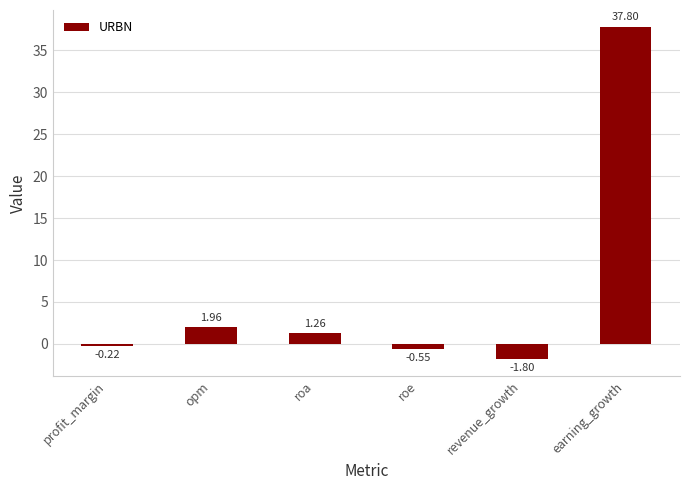

How many values are below 1?

3